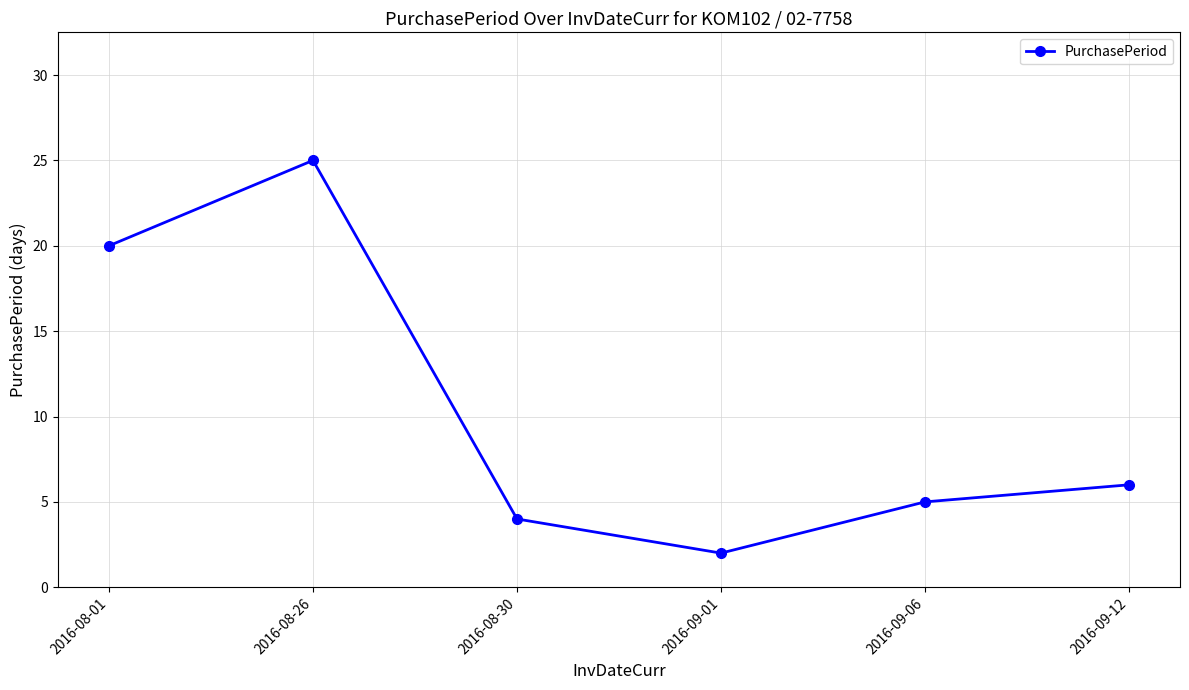

Approximately how many times larger is the value at 2016-08-30 compared to 2016-08-01?

0.2